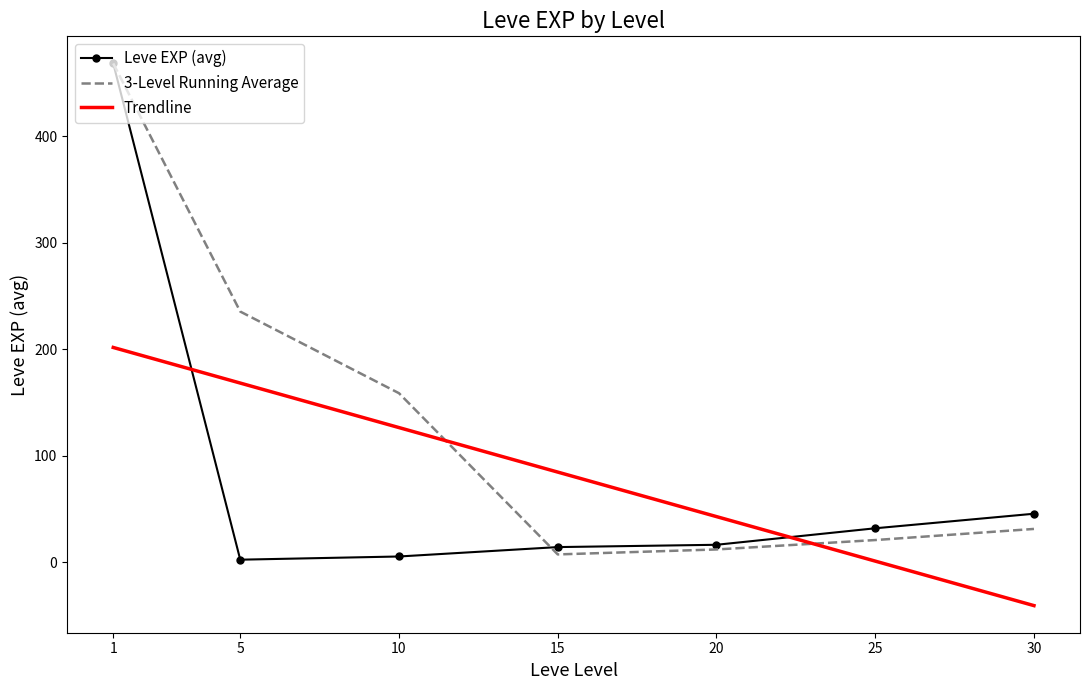

Which series has the largest total across all categories?

3-Level Running Average